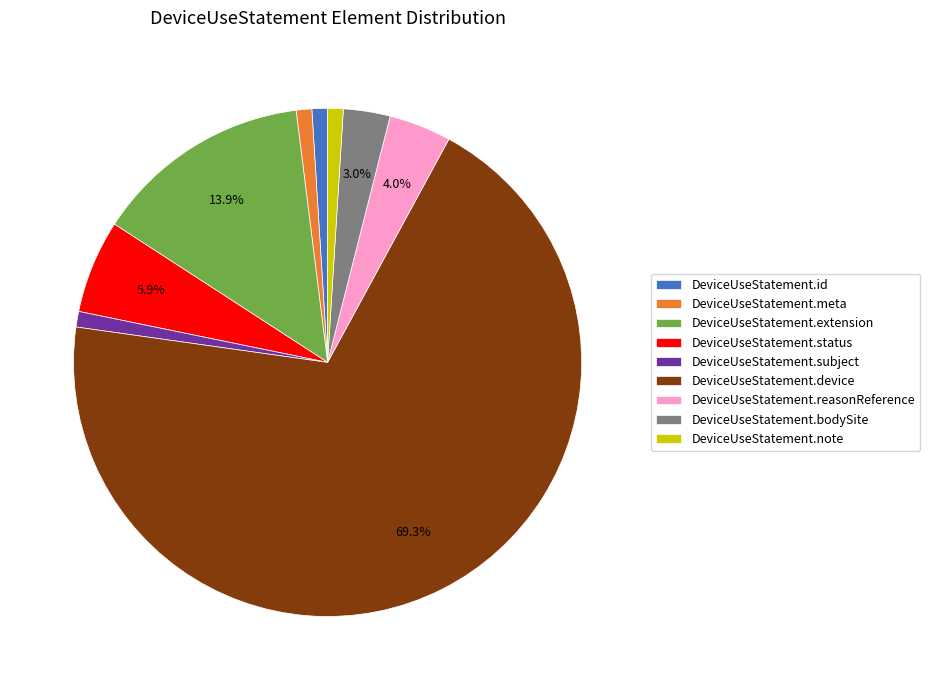

The DeviceUseStatement.reasonReference slice represents 10% of the pie. True or false?

False